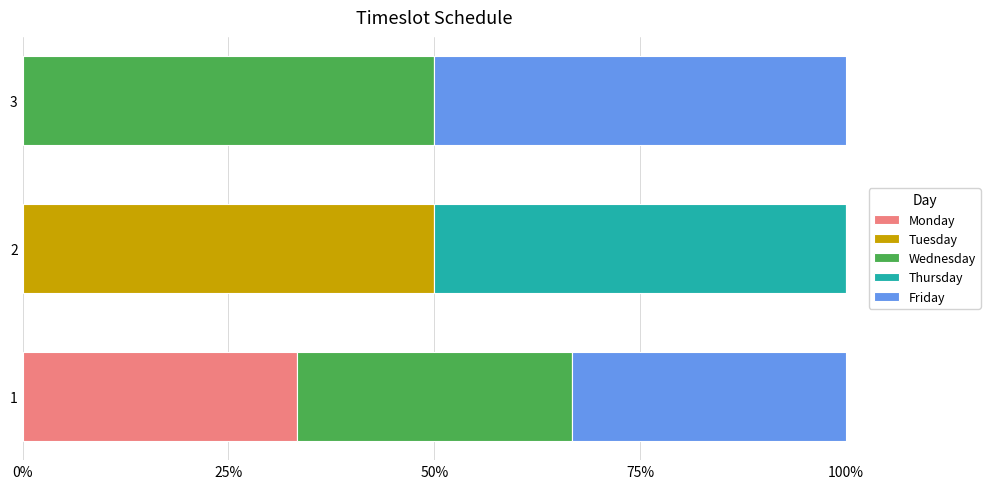

Count the number of data series in this chart.

5